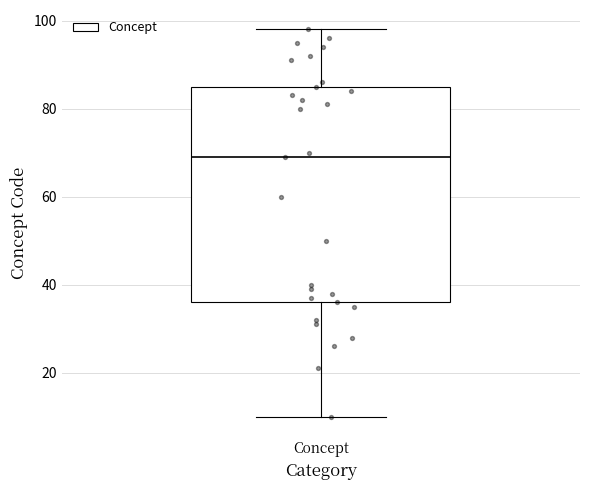

Read this box plot against the y-axis: the position of the median line, the range covered by the box, and the ends of both whiskers. The values are not printed on the chart, so give them approximately, as read against the axis.

median 70, box 36 to 86, whiskers 10 to 98